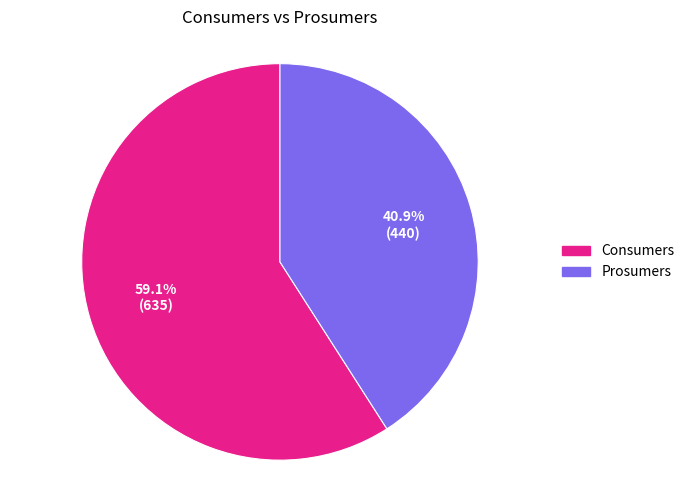

To the nearest percent, what percentage of the pie is Consumers?

59%